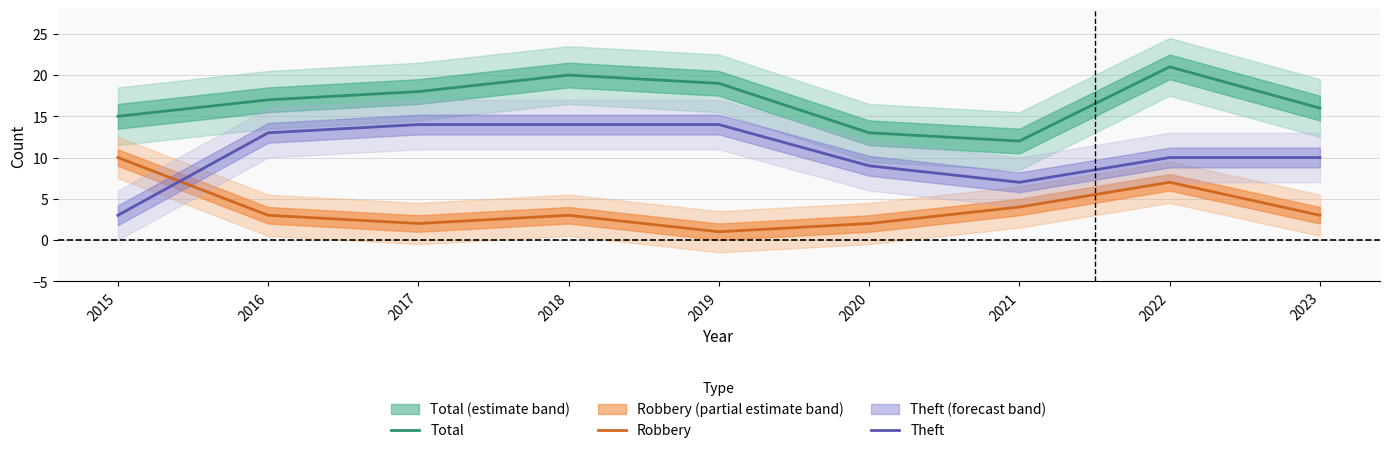

The Total series shows 8 at 2022. True or false?

False